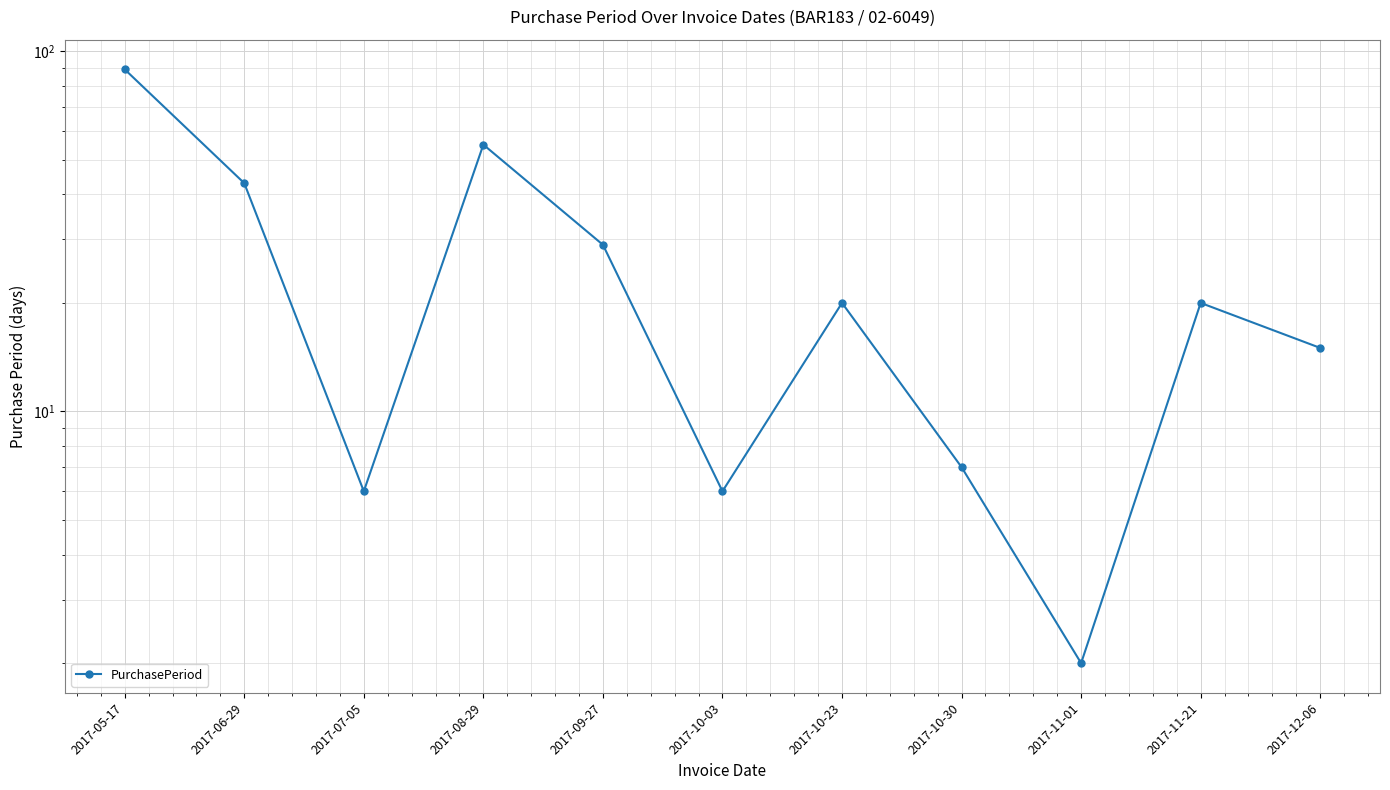

Which category has the lowest value across all series?

2017-11-01